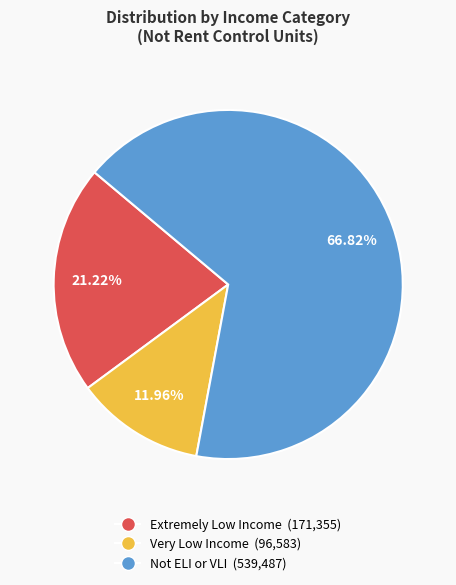

The Very Low Income slice represents 25% of the pie. True or false?

False